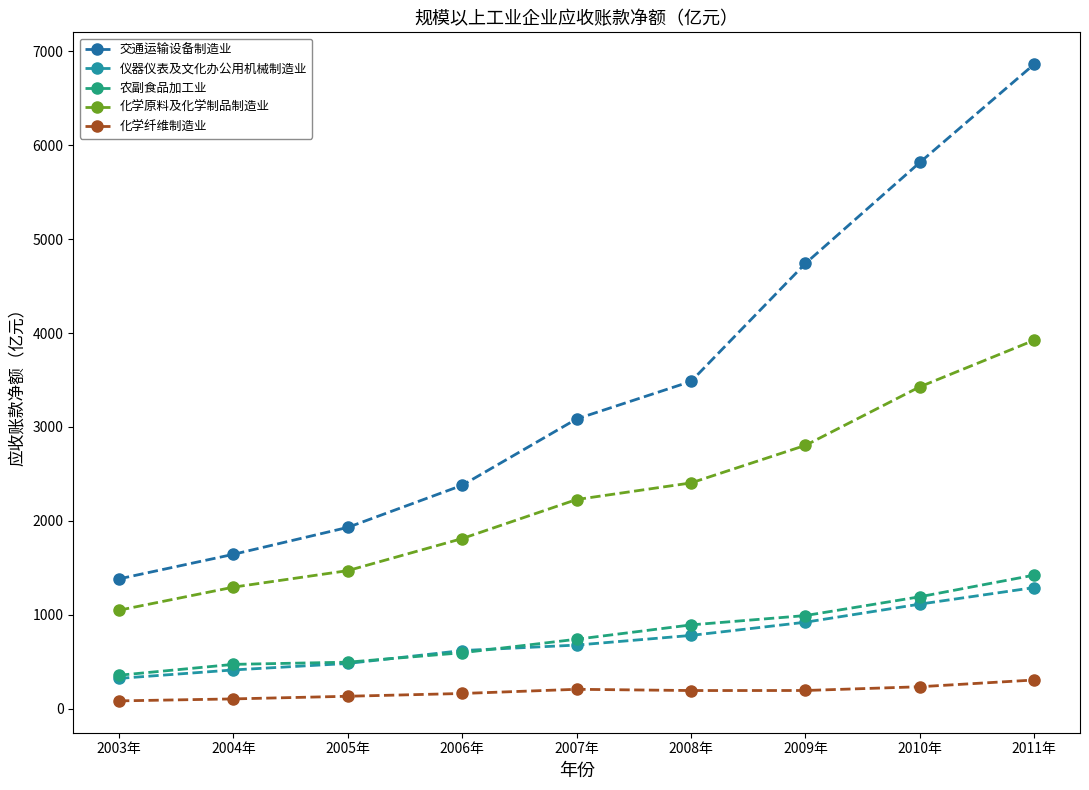

What is the difference between the second highest and second lowest values in the 化学纤维制造业 series?

129.6